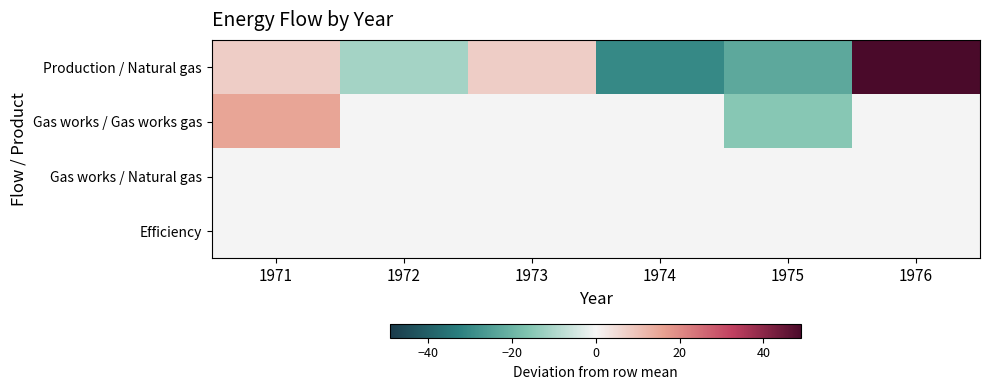

Reading right to left, transcribe all the data shown in this chart.

Production / Natural gas: 1976=49.0	1975=-22.9	1974=-30.1	1973=7.7	1972=-11.2	1971=7.7
Gas works / Gas works gas: 1976=0.0	1975=-15.3	1974=0.0	1973=0.0	1972=0.0	1971=15.3
Gas works / Natural gas: 1976=0.0	1975=0.0	1974=0.0	1973=0.0	1972=0.0	1971=0.0
Efficiency: 1976=-0.1	1975=-0.0	1974=-0.0	1973=0.0	1972=0.0	1971=0.0